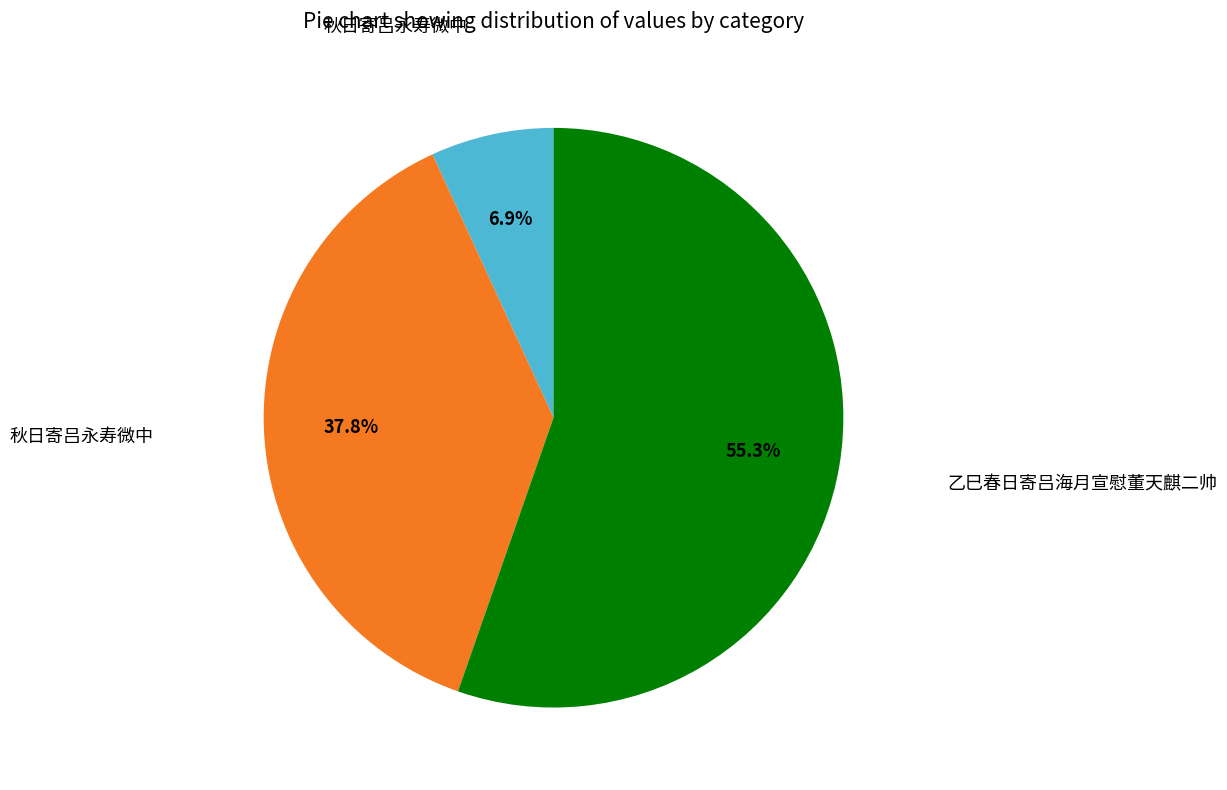

Does any single category account for the majority?

Yes